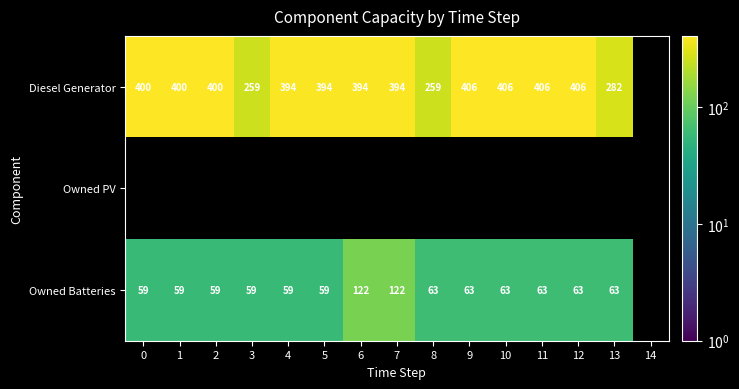

The Owned Batteries series shows 59 at 0. True or false?

True